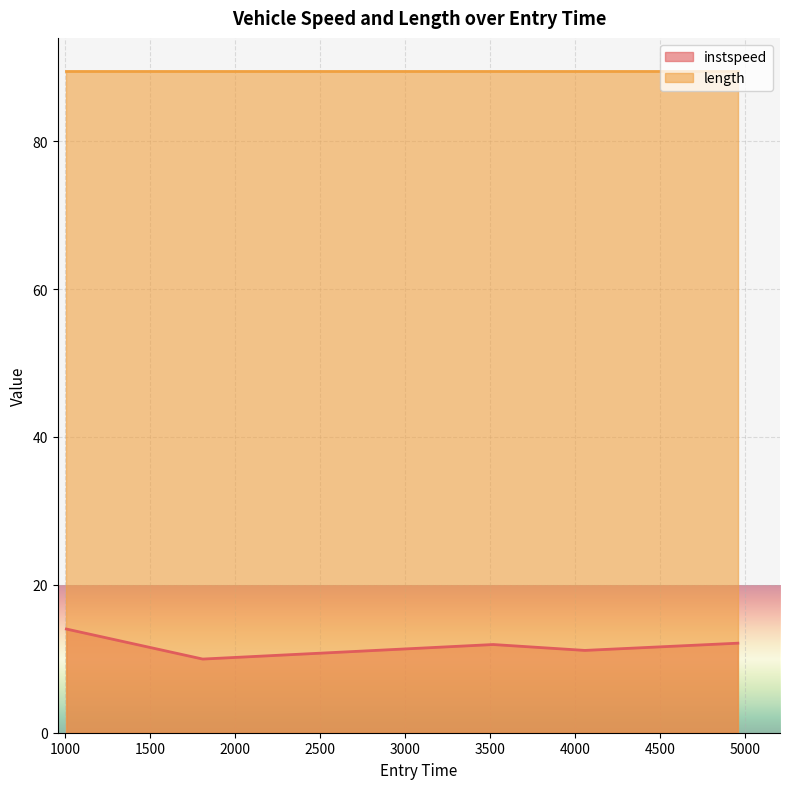

What is the difference between the values at 4958.484313656328 and 1811.1090215887675?

2.1